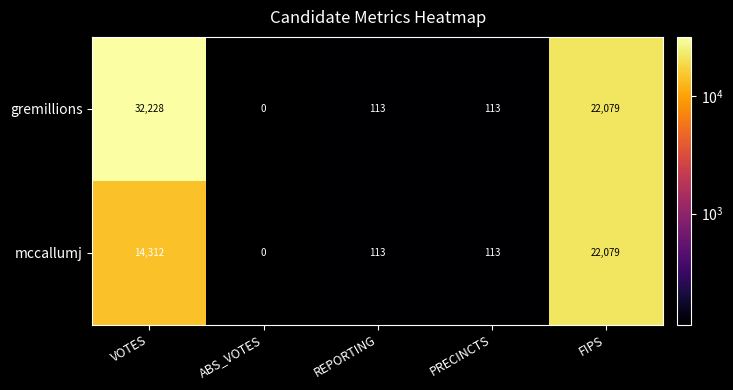

What is the difference between the mccallumj values at FIPS and REPORTING?

21966